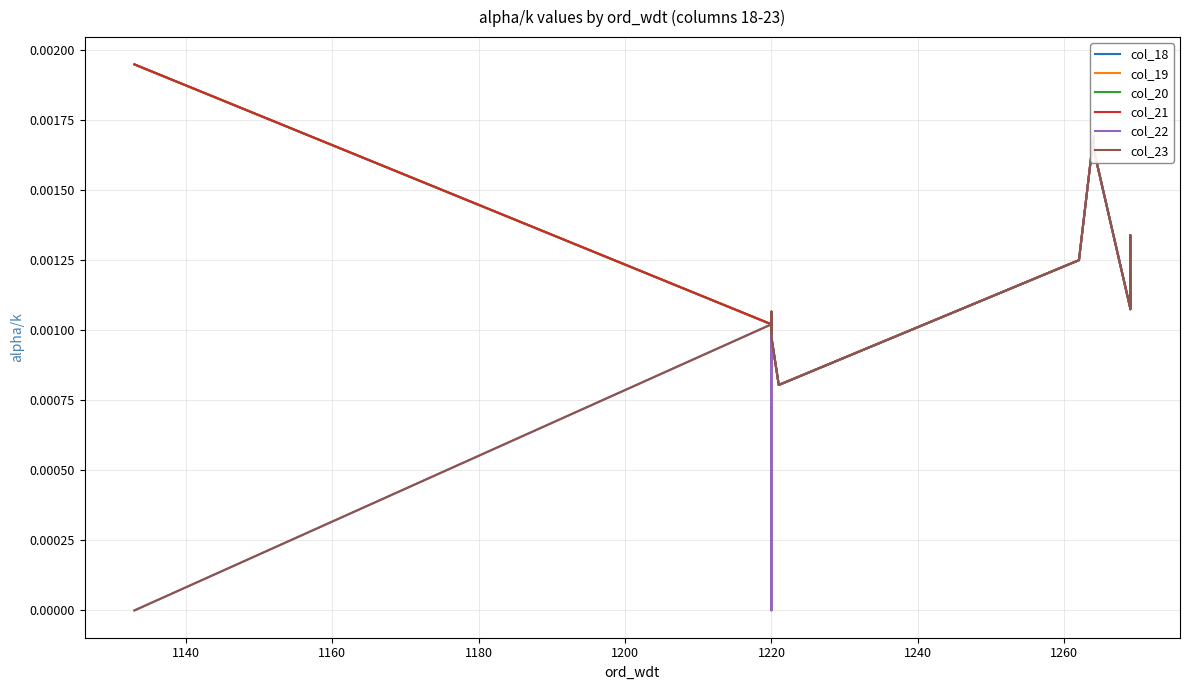

Count the number of categories in the chart.

20